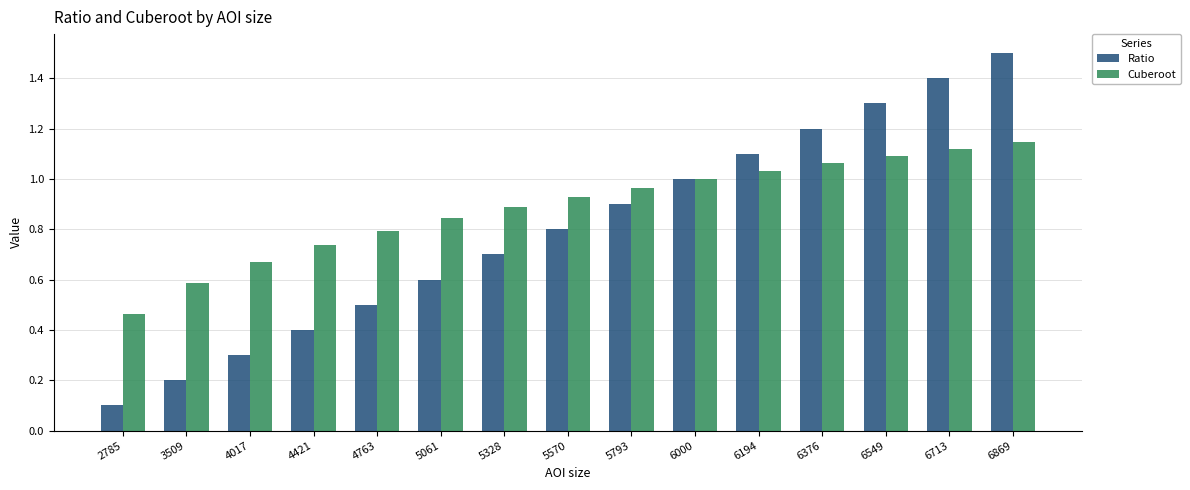

At 4017, list the series in order from largest to smallest.

Cuberoot, Ratio